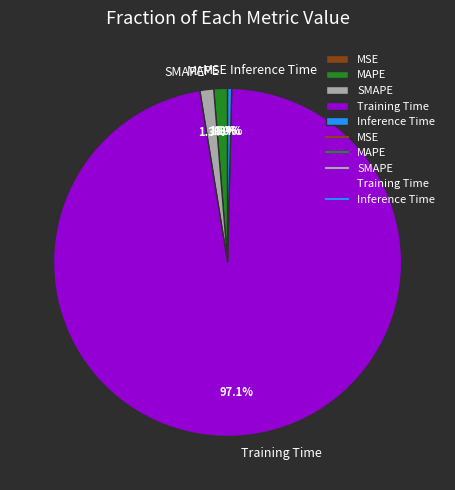

Does Training Time account for over 50% of the chart?

Yes